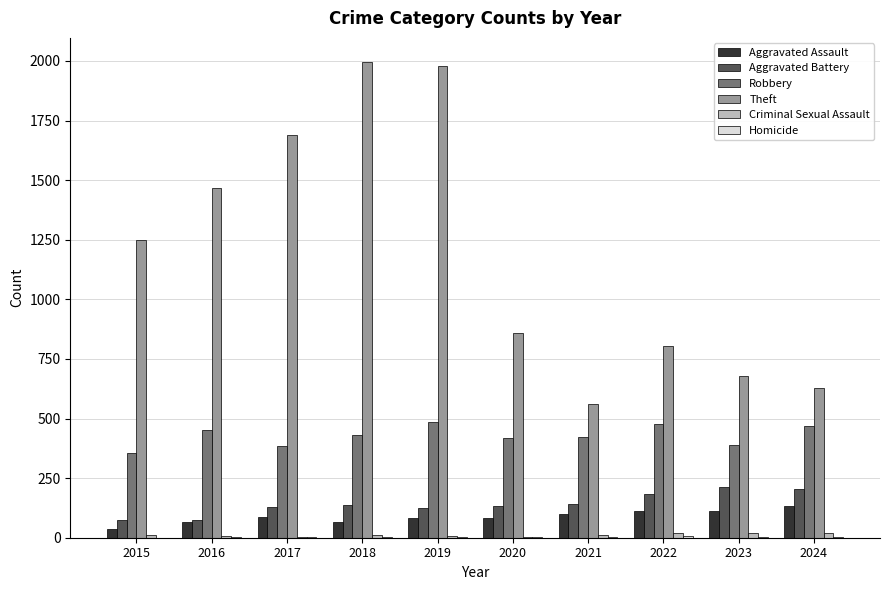

Are the bars grouped side by side (vs. stacked)?

Yes